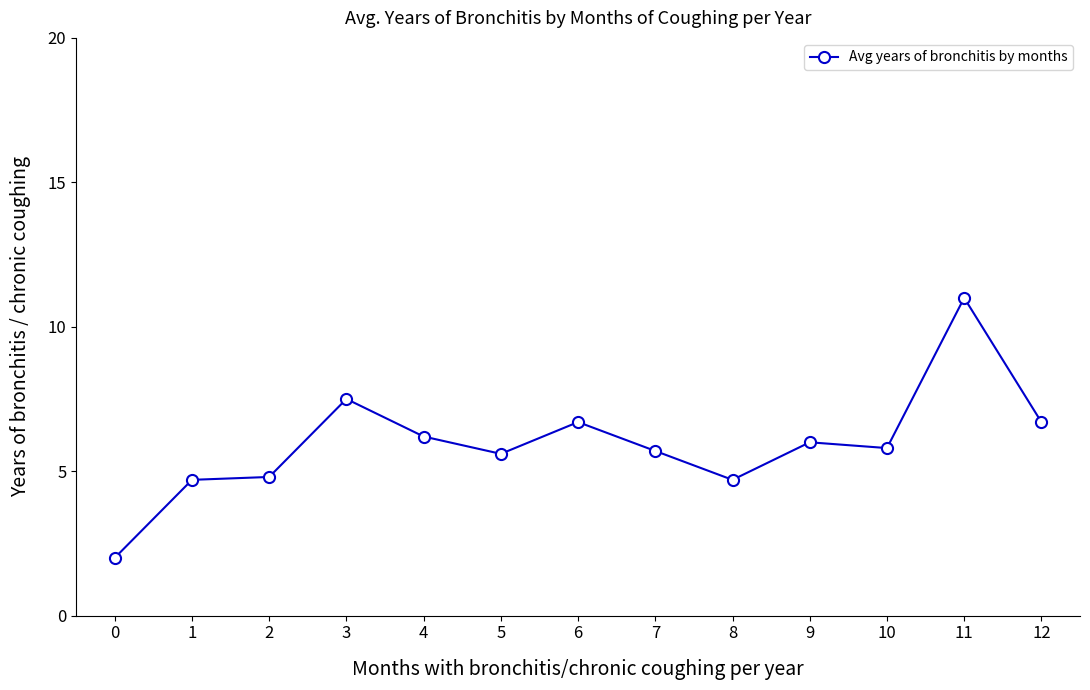

How many categories are shown in the chart?

13